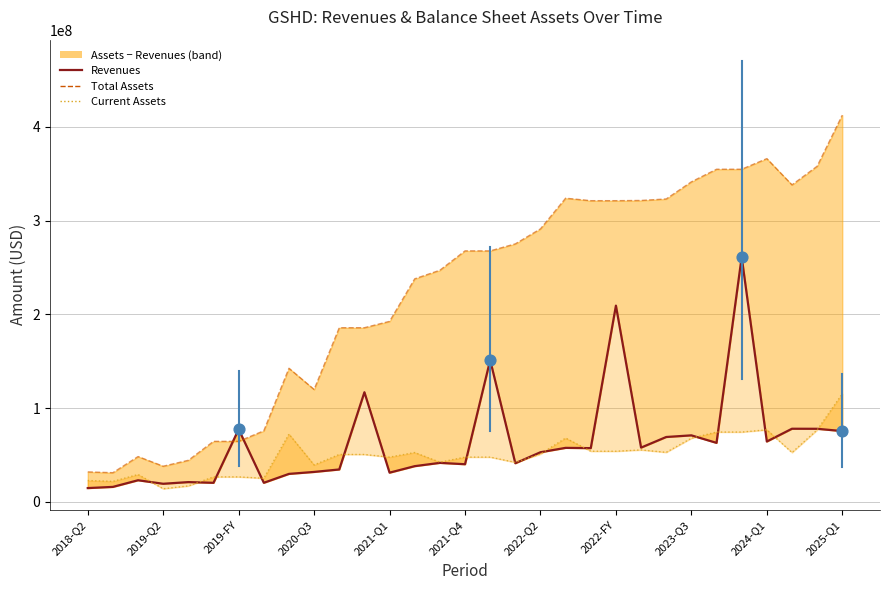

Which series contains the lowest Y value?

Current Assets